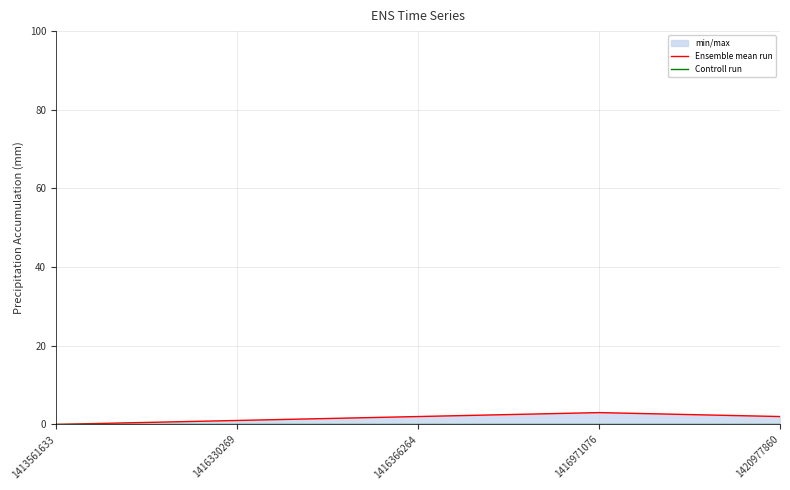

What is the value of the Ensemble mean run point at the 5th from the left?

2